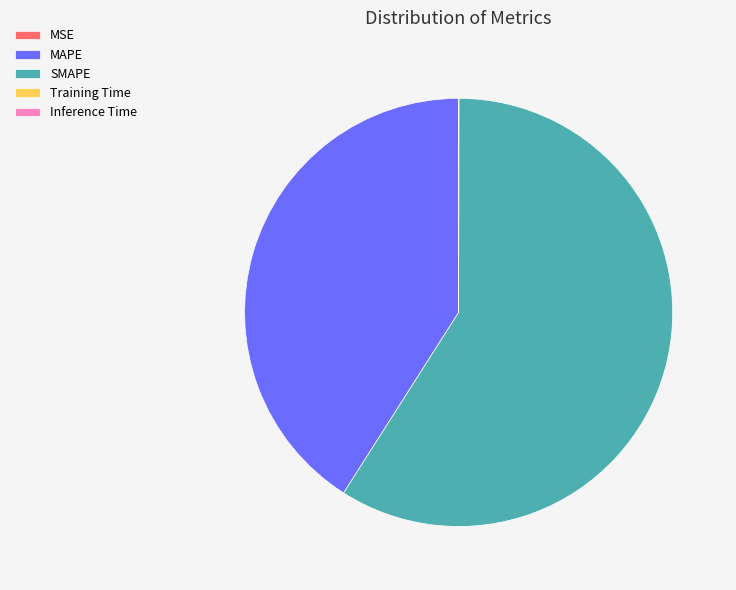

Does any single category account for the majority?

Yes